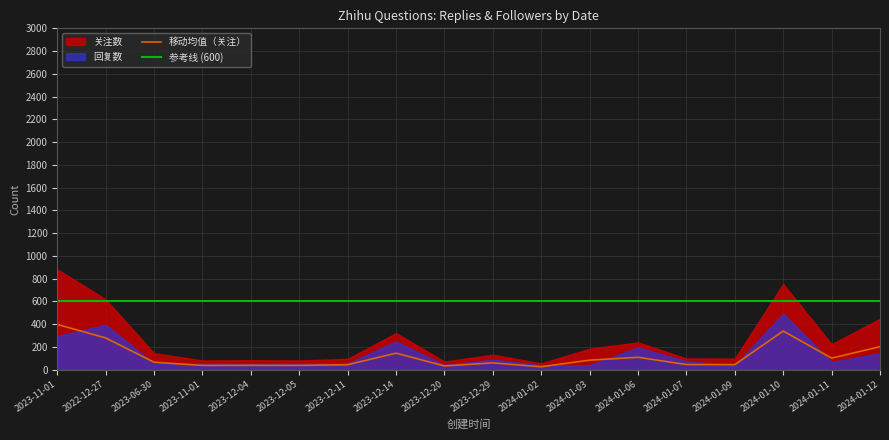

Is it true that the value at 2024-01-03 is 82.4?

True